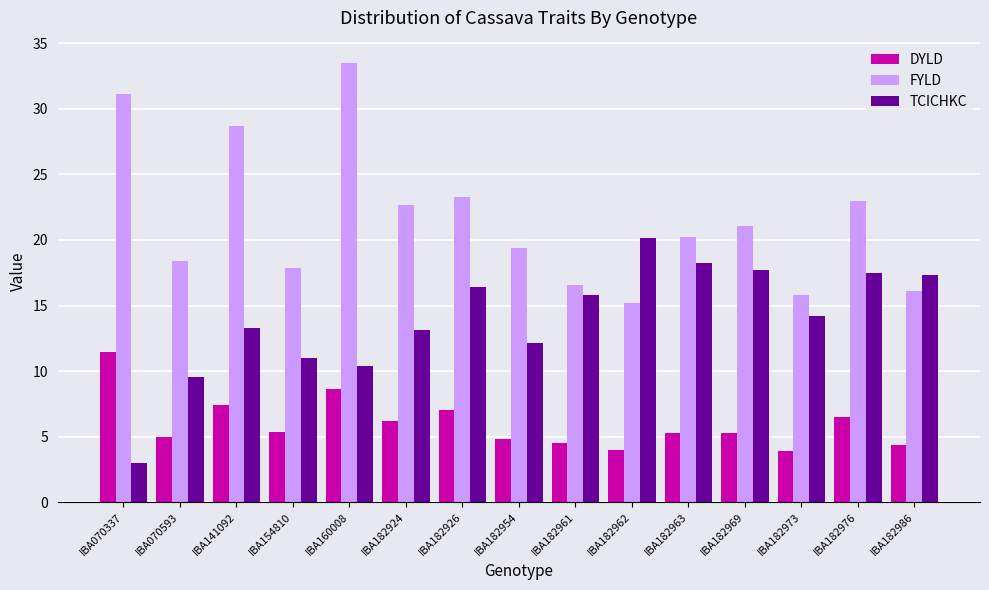

What is the value of the DYLD bar at the 15th from the left?

4.4